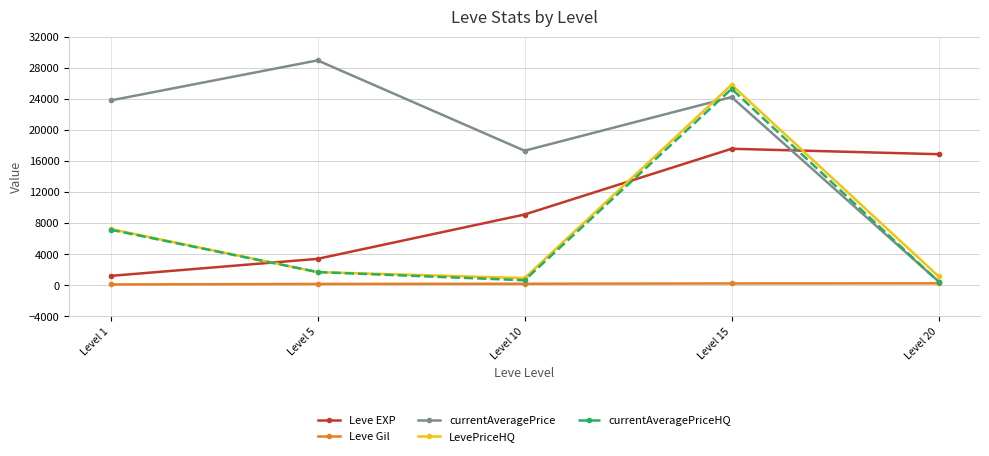

What is the approximate value of Leve EXP at Level 15?

17563.3